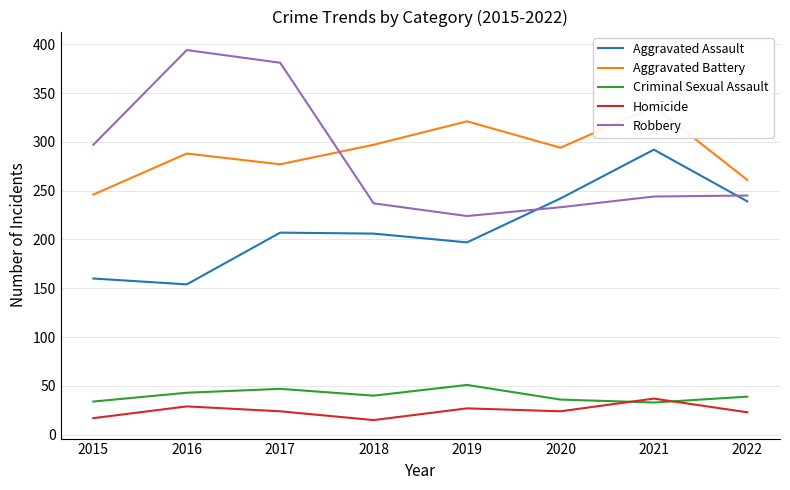

What is the minimum value shown in the chart?

15